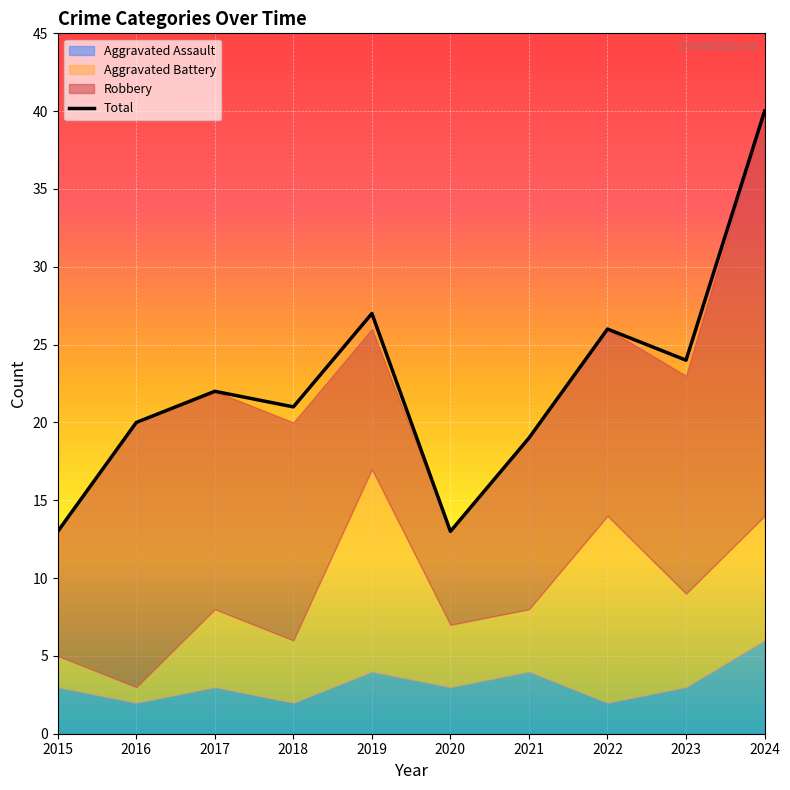

True or false: the data shows 20 at 2016.

True